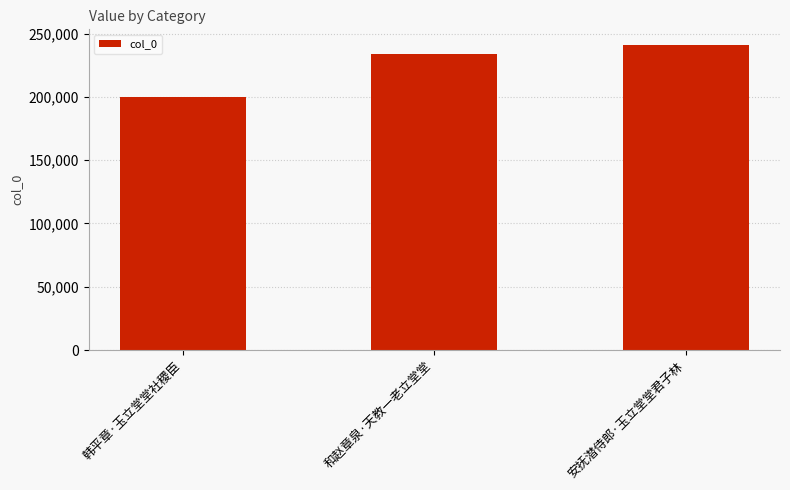

How many categories are shown in the chart?

3